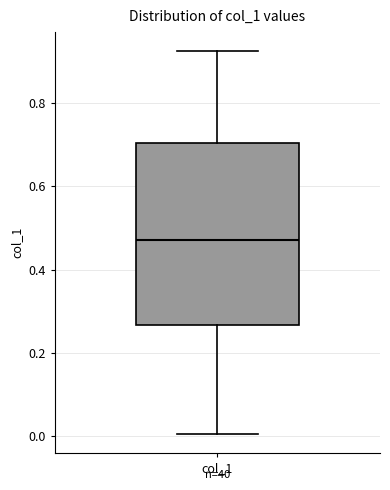

Where does the median line of the box for col_1 sit on the y-axis? The values are not printed on the chart, so give them approximately, as read against the axis.

0.48